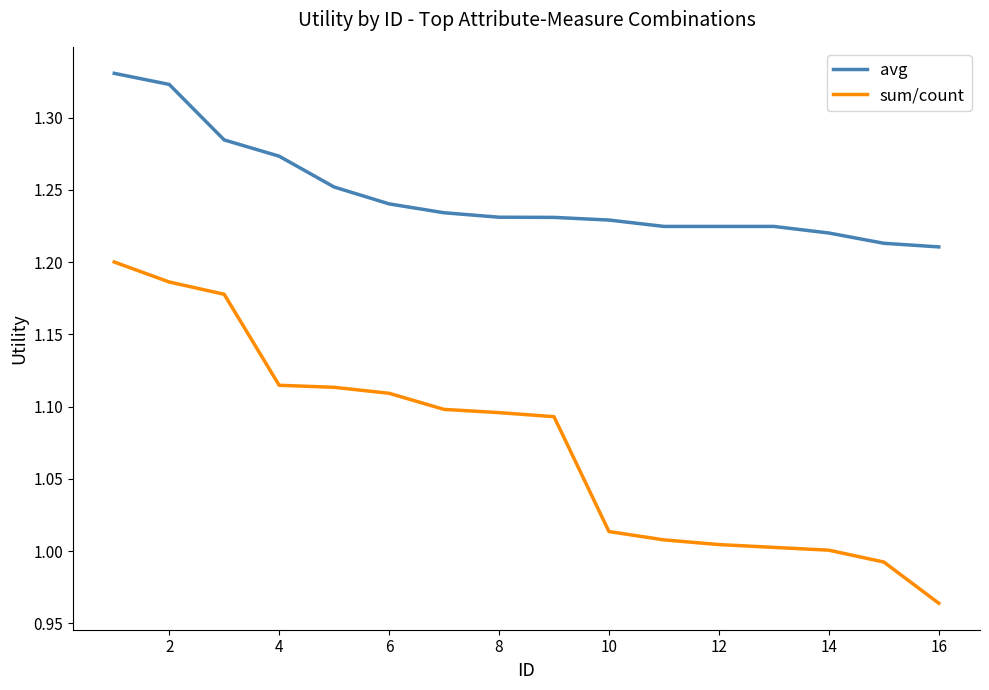

True or false: sum/count and avg intersect in this chart.

False